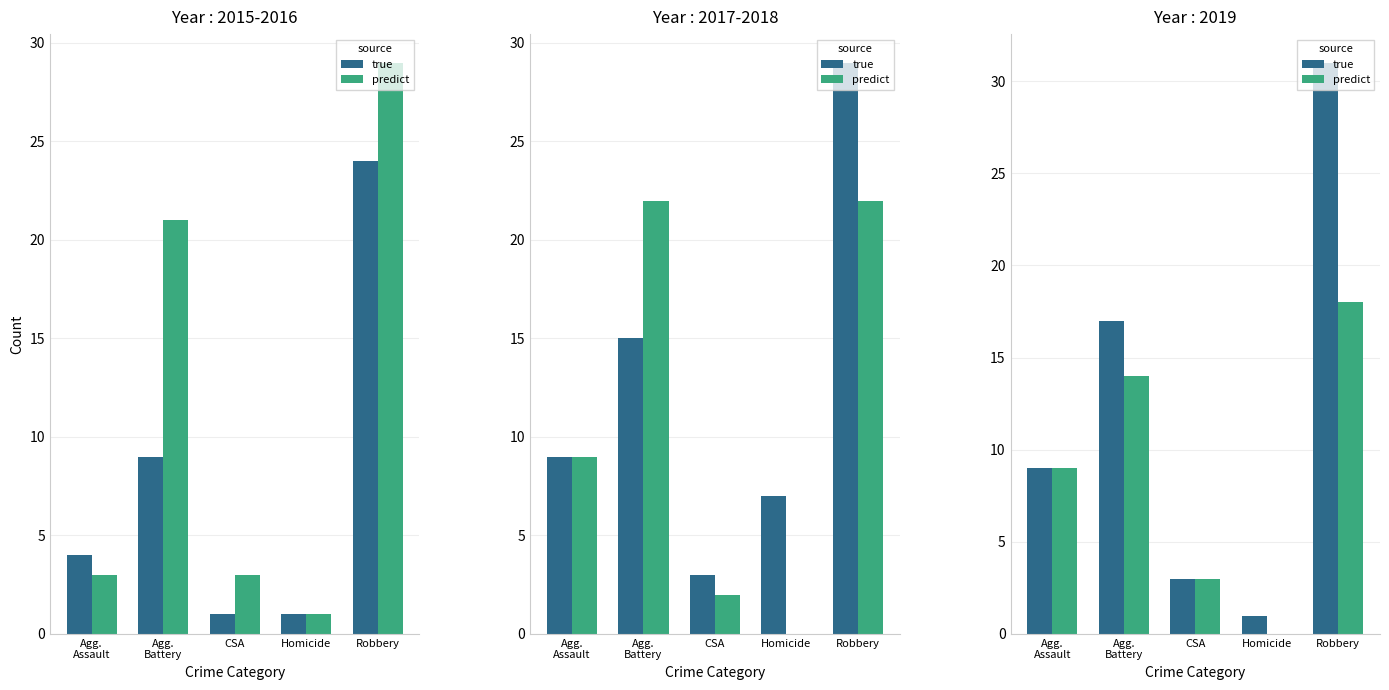

Which series has the largest range (max minus min)?

true